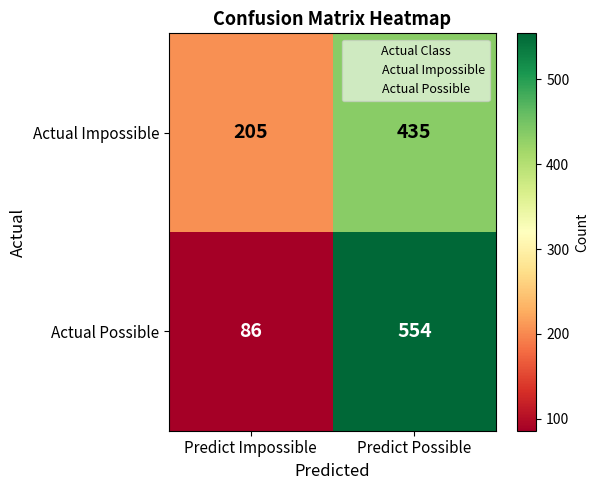

What value does the Actual Possible series have at Predict Possible, to the nearest 10?

550